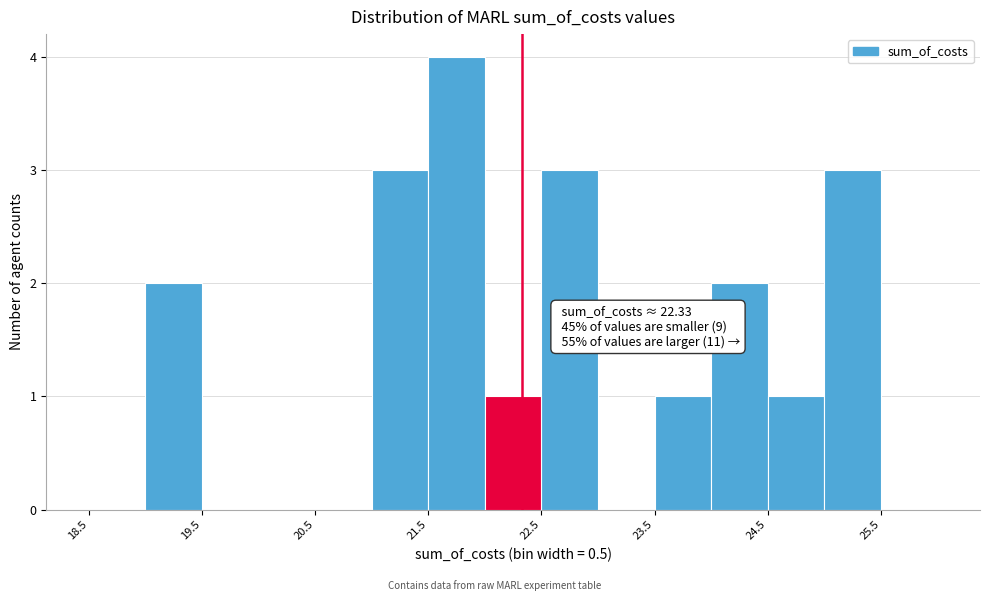

Which range on the x-axis has the tallest bar?

21.5 to 22.0